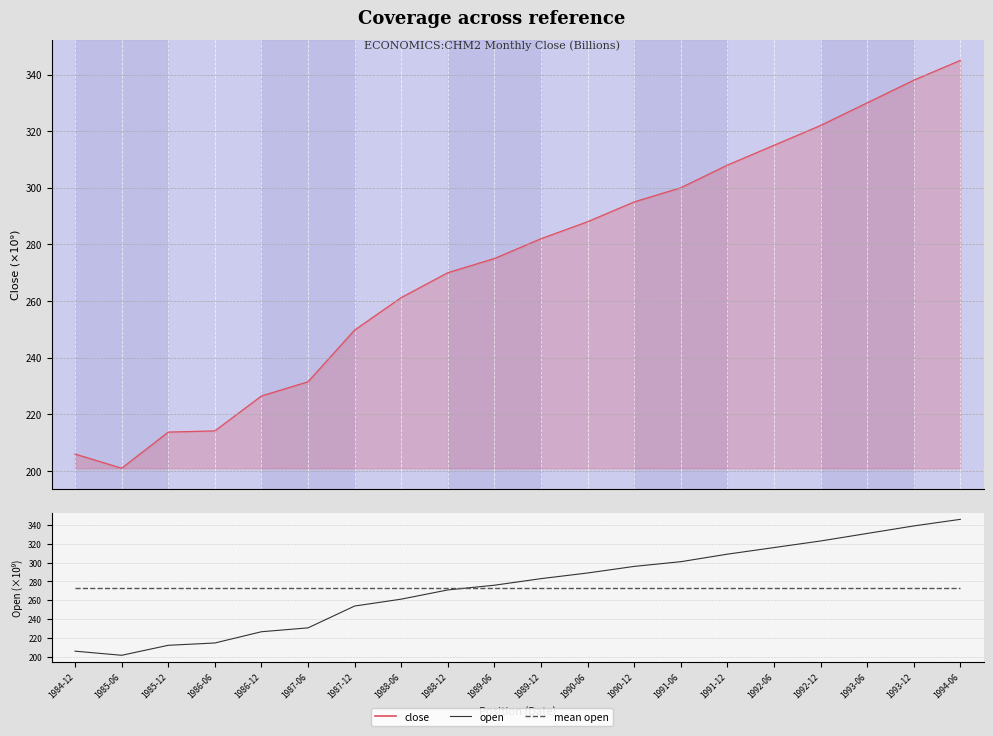

The open series shows 95.2 at 1990-06. True or false?

False